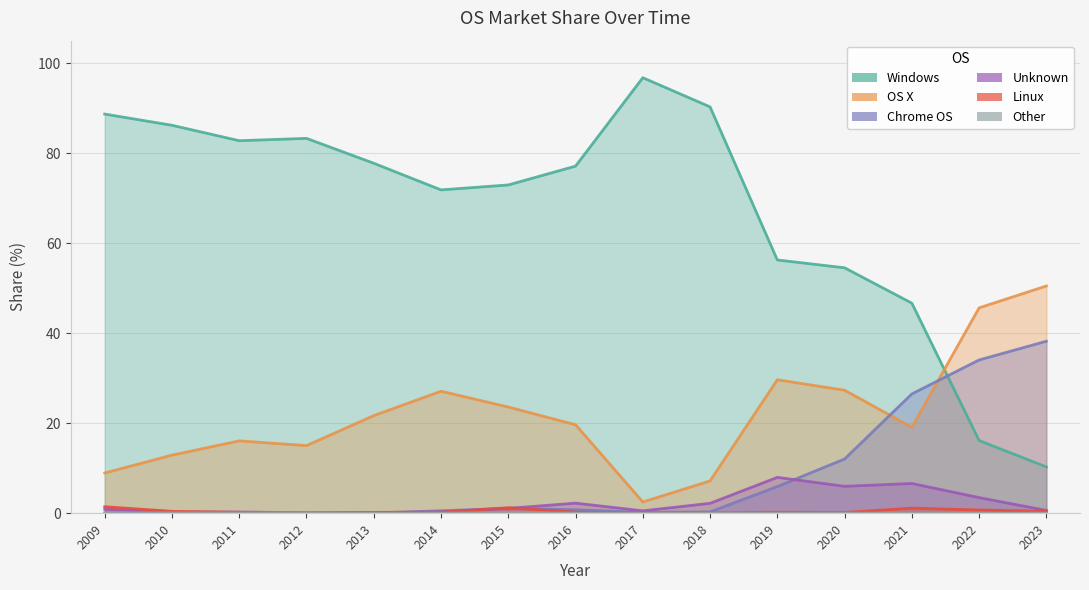

Reading left to right, transcribe all the data shown in this chart.

Windows: 2009=88.7	2010=86.2	2011=82.8	2012=83.3	2013=77.8	2014=71.8	2015=72.9	2016=77.1	2017=96.8	2018=90.3	2019=56.3	2020=54.5	2021=46.7	2022=16.1	2023=10.3
OS X: 2009=8.9	2010=12.9	2011=16.1	2012=15.0	2013=21.7	2014=27.1	2015=23.6	2016=19.7	2017=2.5	2018=7.2	2019=29.6	2020=27.3	2021=19.1	2022=45.6	2023=50.5
Chrome OS: 2009=0.0	2010=0.0	2011=0.0	2012=0.0	2013=0.0	2014=0.5	2015=1.1	2016=0.8	2017=0.2	2018=0.3	2019=5.9	2020=12.0	2021=26.5	2022=34.0	2023=38.2
Unknown: 2009=0.9	2010=0.2	2011=0.3	2012=0.1	2013=0.1	2014=0.3	2015=1.1	2016=2.2	2017=0.5	2018=2.2	2019=8.0	2020=6.0	2021=6.6	2022=3.5	2023=0.6
Linux: 2009=1.4	2010=0.4	2011=0.2	2012=0.1	2013=0.2	2014=0.2	2015=1.2	2016=0.2	2017=0.0	2018=0.1	2019=0.2	2020=0.1	2021=1.1	2022=0.7	2023=0.4
Other: 2009=0.1	2010=0.1	2011=0.0	2012=0.1	2013=0.0	2014=0.0	2015=0.1	2016=0.0	2017=0.0	2018=0.0	2019=0.0	2020=0.0	2021=0.0	2022=0.0	2023=0.0